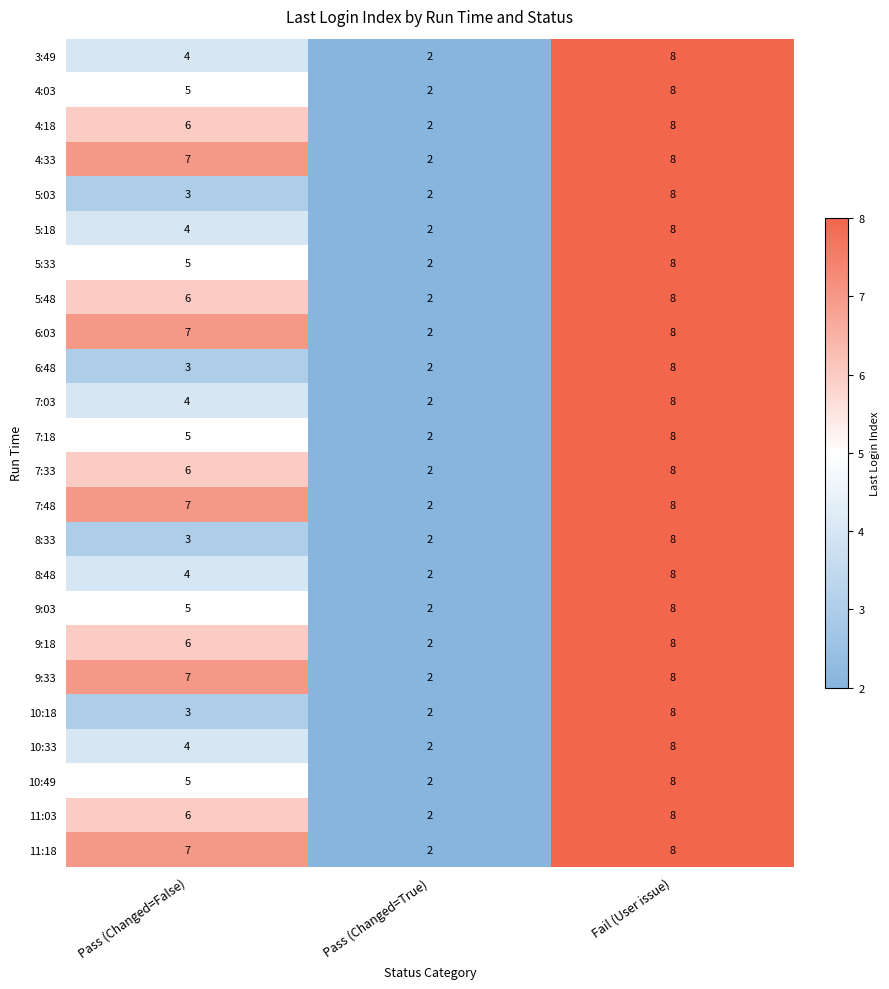

True or false: 7:48 has a value of 8 at Fail (User issue).

True